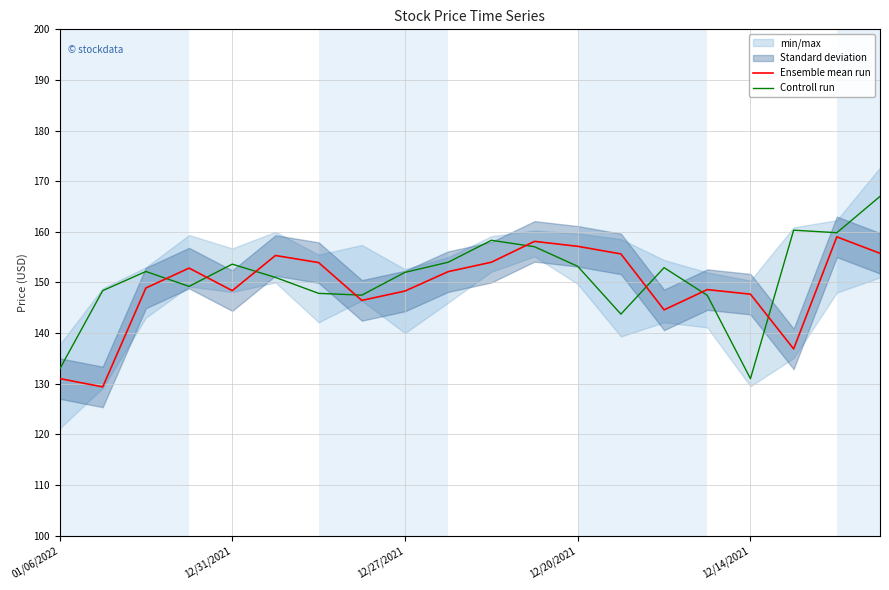

At how many categories does at least one series exceed 147?

19